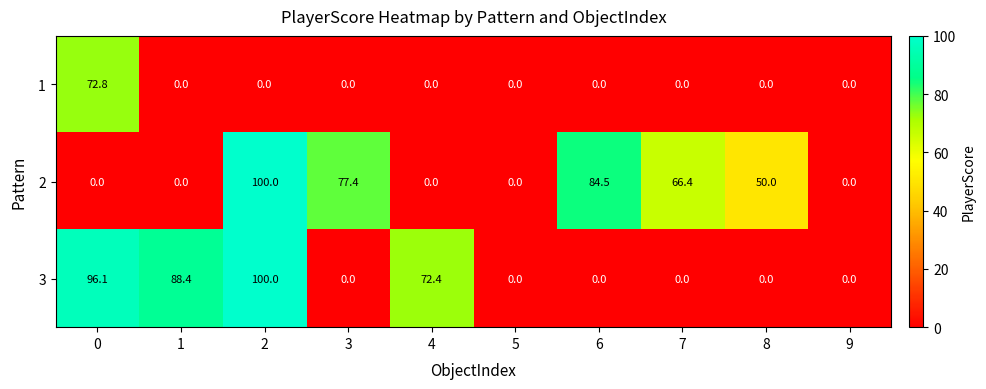

Is it true that 1 equals 0.0 at 4?

True